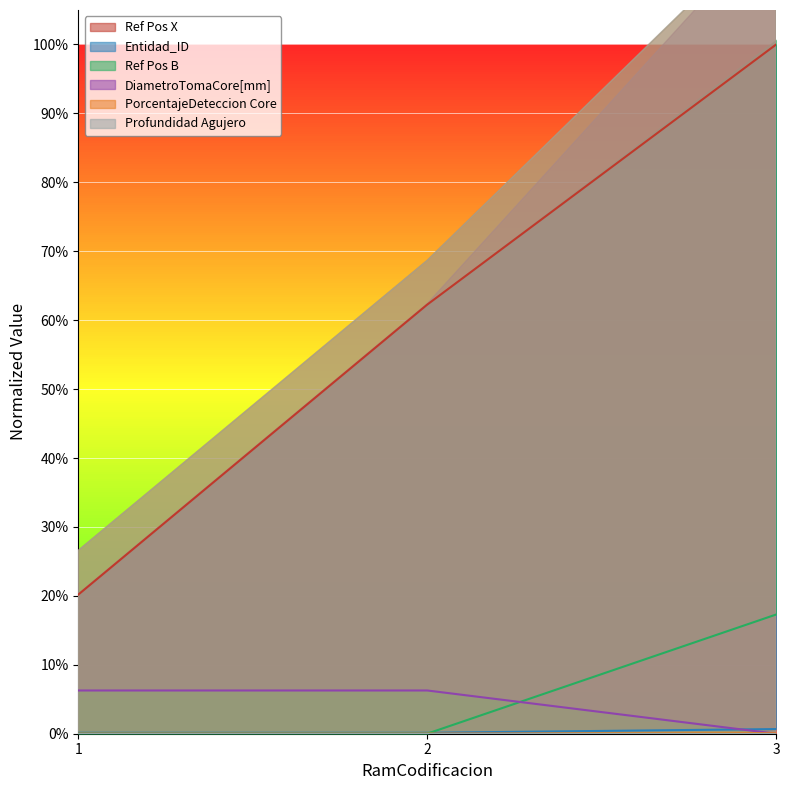

What is the spread (max minus min) of values at 3?

1.0